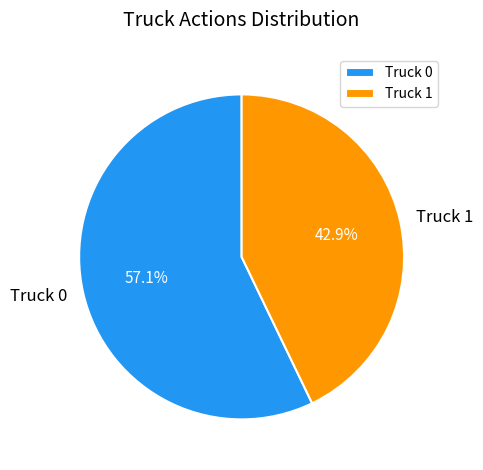

Is there any slice that represents more than half of the pie?

Yes